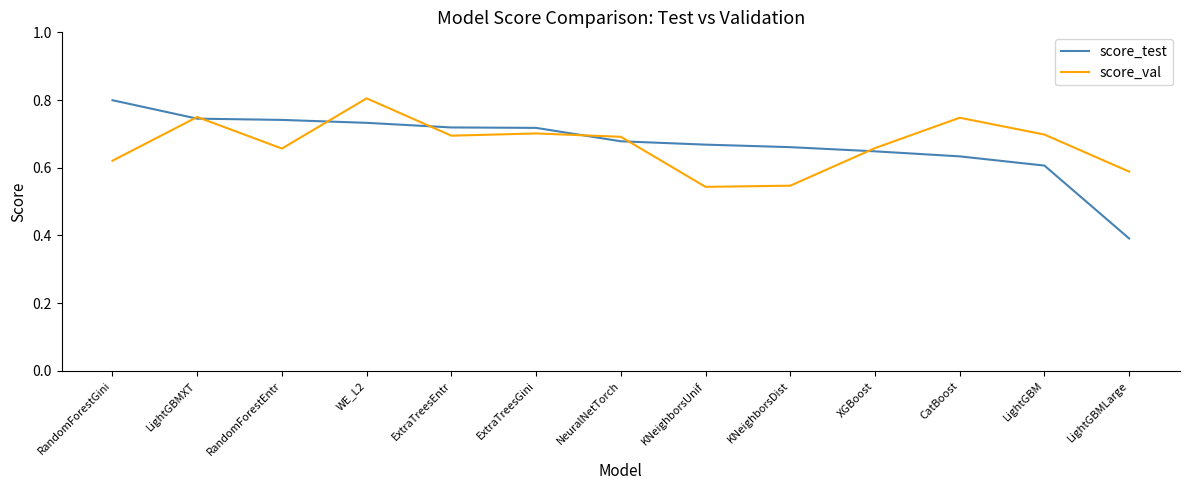

The value of score_test at LightGBMXT is 1.2. True or false?

False